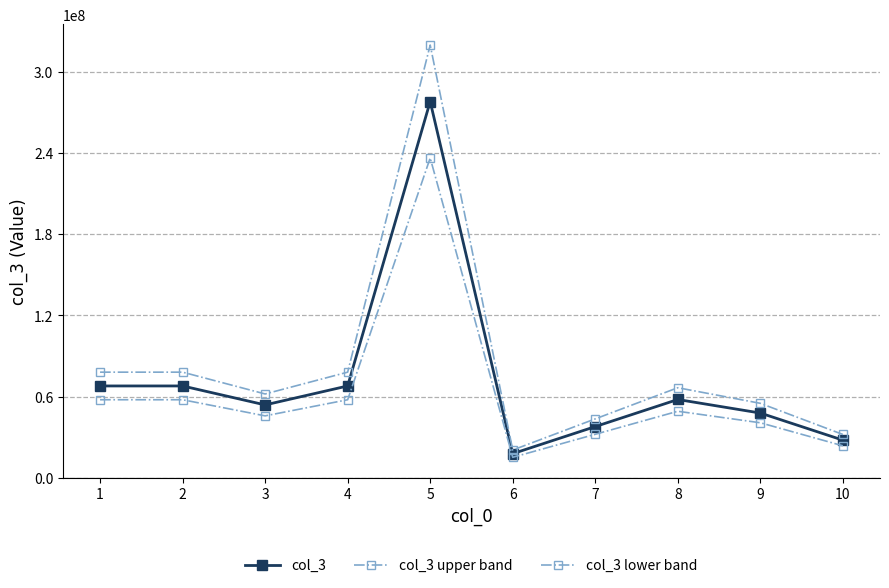

How many lines are shown in the chart?

3